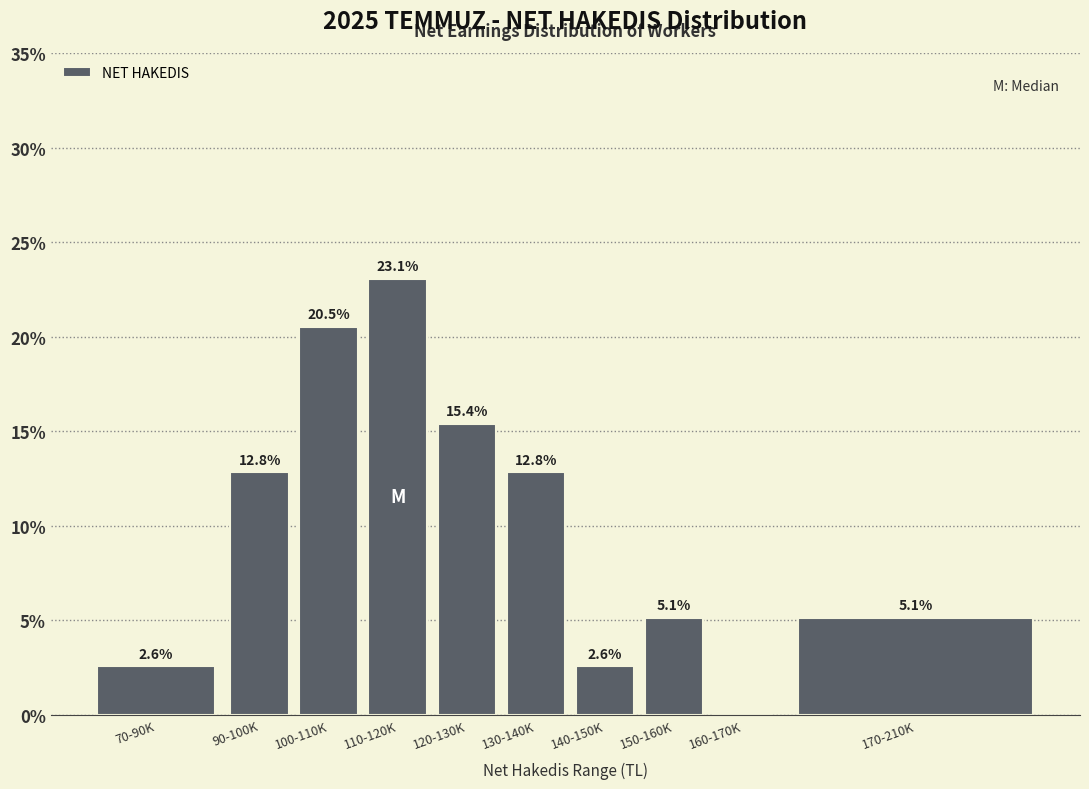

Reading left to right, extract all data points from this chart.

70-90K=2.6	90-100K=12.8	100-110K=20.5	110-120K=23.1	120-130K=15.4	130-140K=12.8	140-150K=2.6	150-160K=5.1	160-170K=0.0	170-210K=5.1